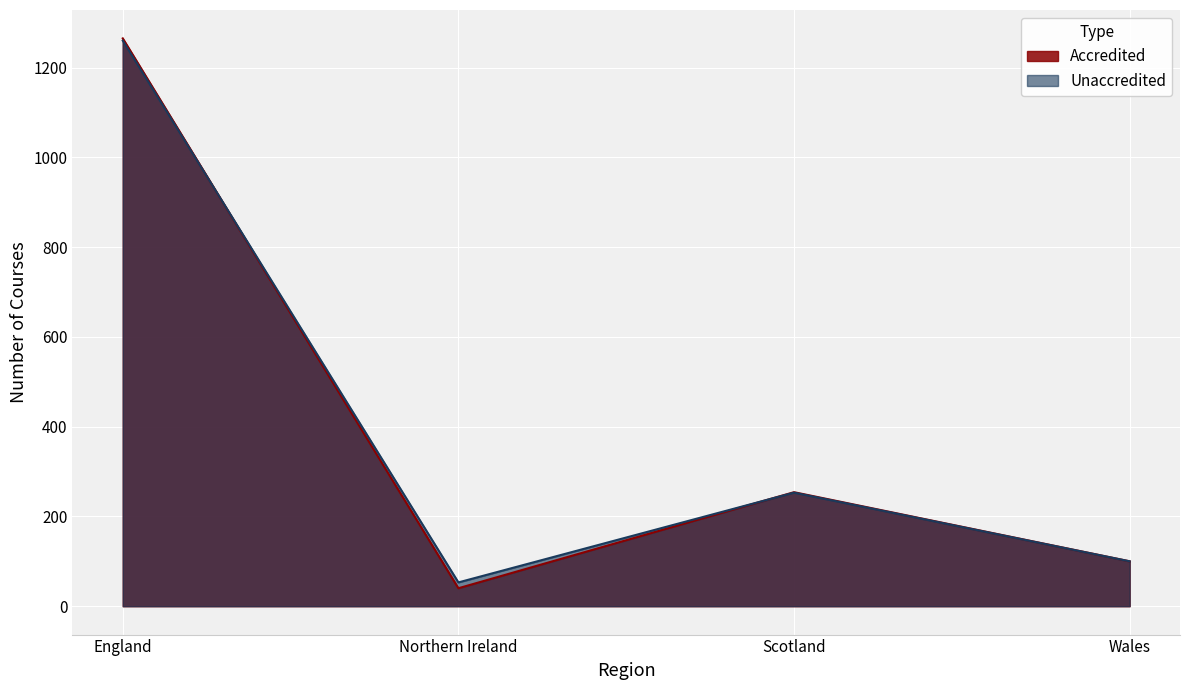

In Accredited, how many points are lower than both neighbors (excluding endpoints)?

1